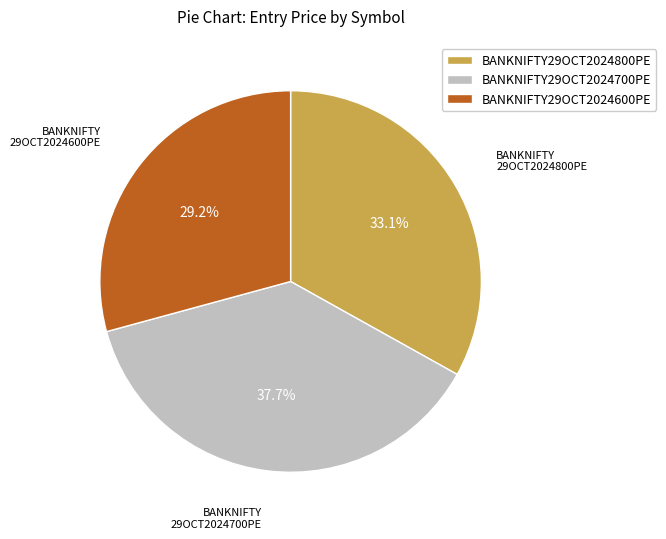

To the nearest percent, what portion does BANKNIFTY29OCT2024700PE represent?

38%